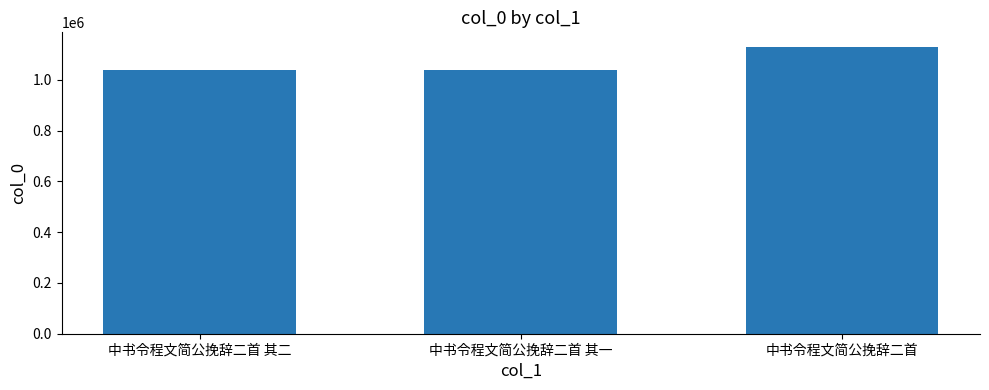

What value does the data have at 中书令程文简公挽辞二首 其一, to the nearest 50?

1040700